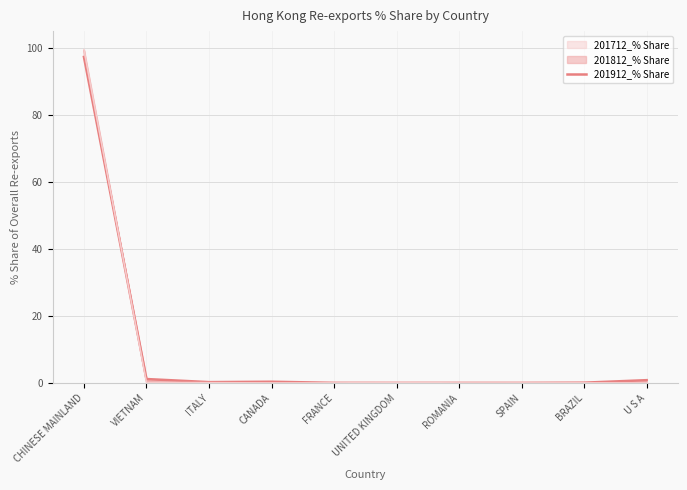

How many lines are shown in the chart?

1